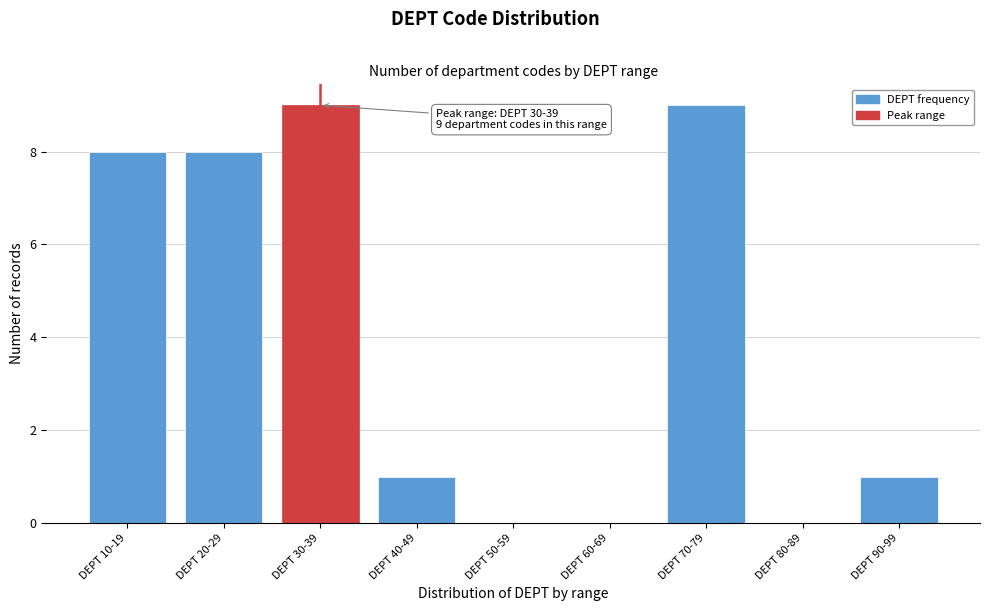

Reading right to left, what are all the values shown in this chart?

DEPT 90-99=1	DEPT 80-89=0	DEPT 70-79=9	DEPT 60-69=0	DEPT 50-59=0	DEPT 40-49=1	DEPT 30-39=9	DEPT 20-29=8	DEPT 10-19=8